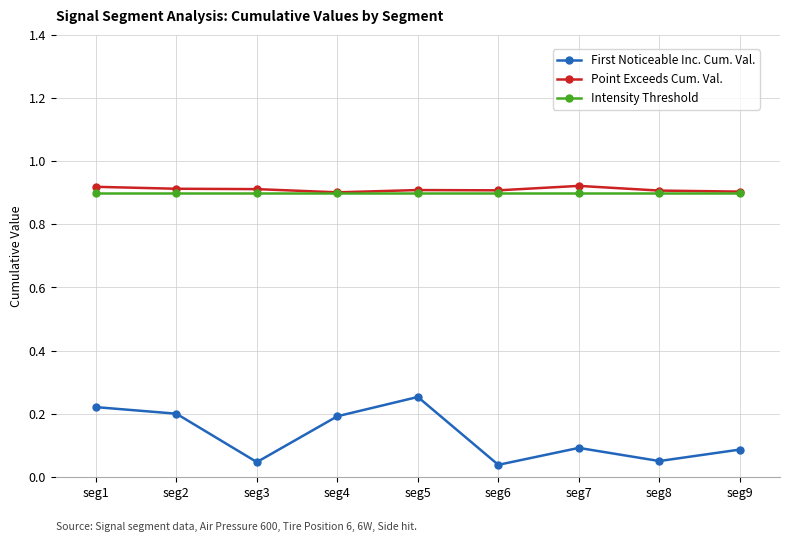

True or false: First Noticeable Inc. Cum. Val. and Point Exceeds Cum. Val. cross at least once.

False